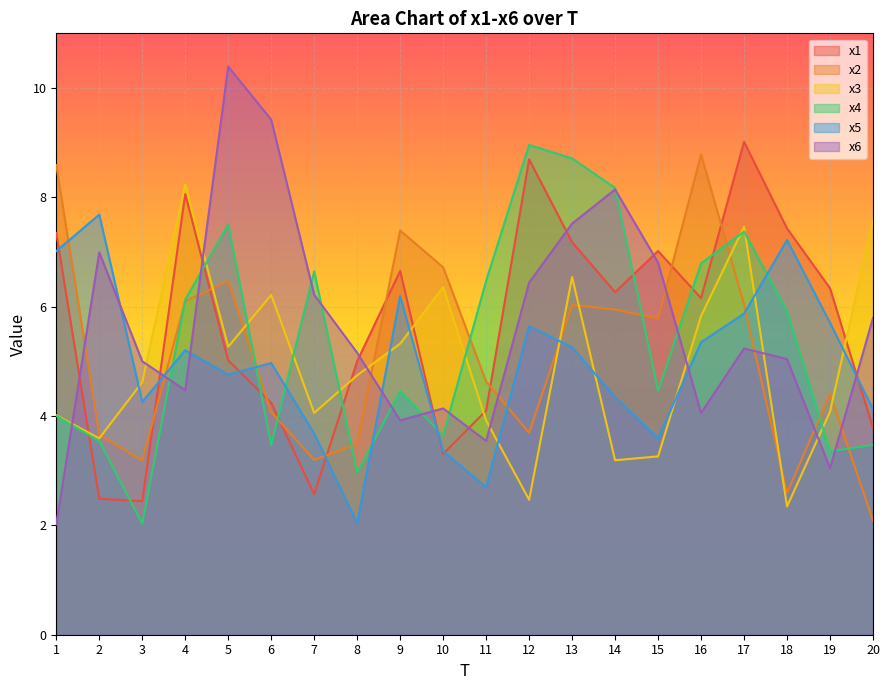

Which label corresponds to the smallest value in the chart?

1